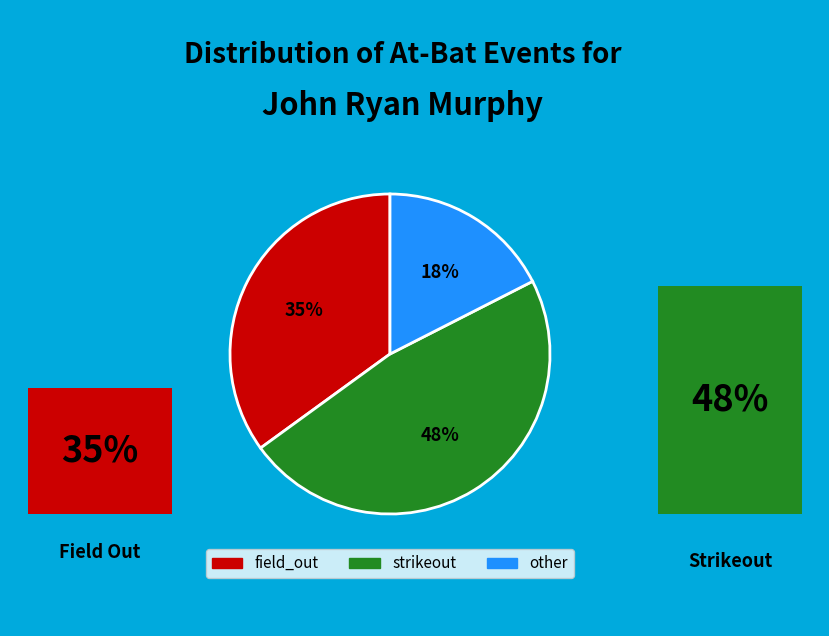

Which slice is the largest?

strikeout